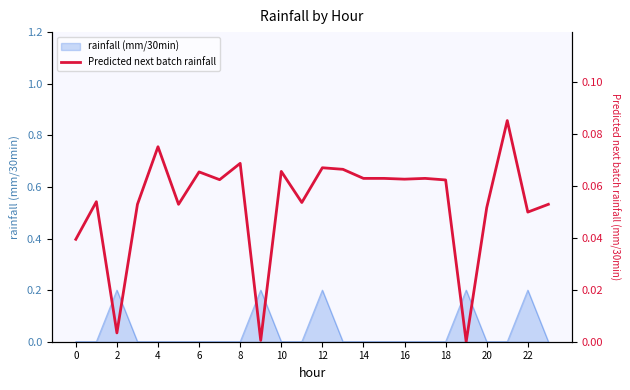

Which label corresponds to the smallest value in the chart?

19